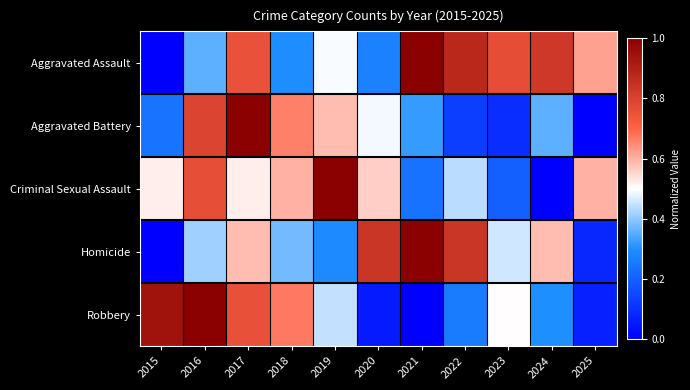

How many series are shown in this chart?

5